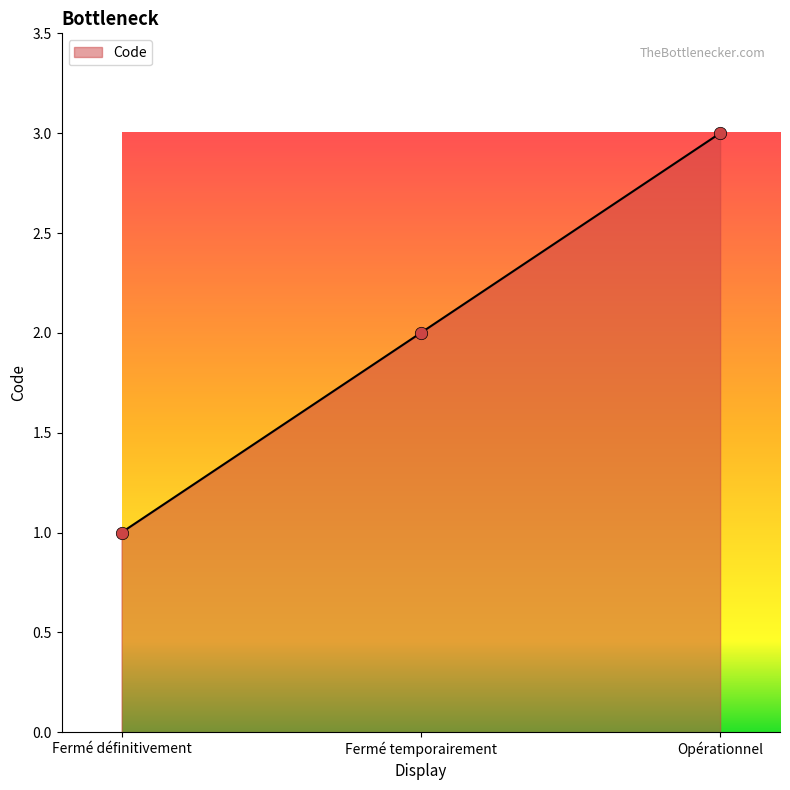

What is the ratio of the value at Fermé temporairement to the value at Fermé définitivement?

2.0